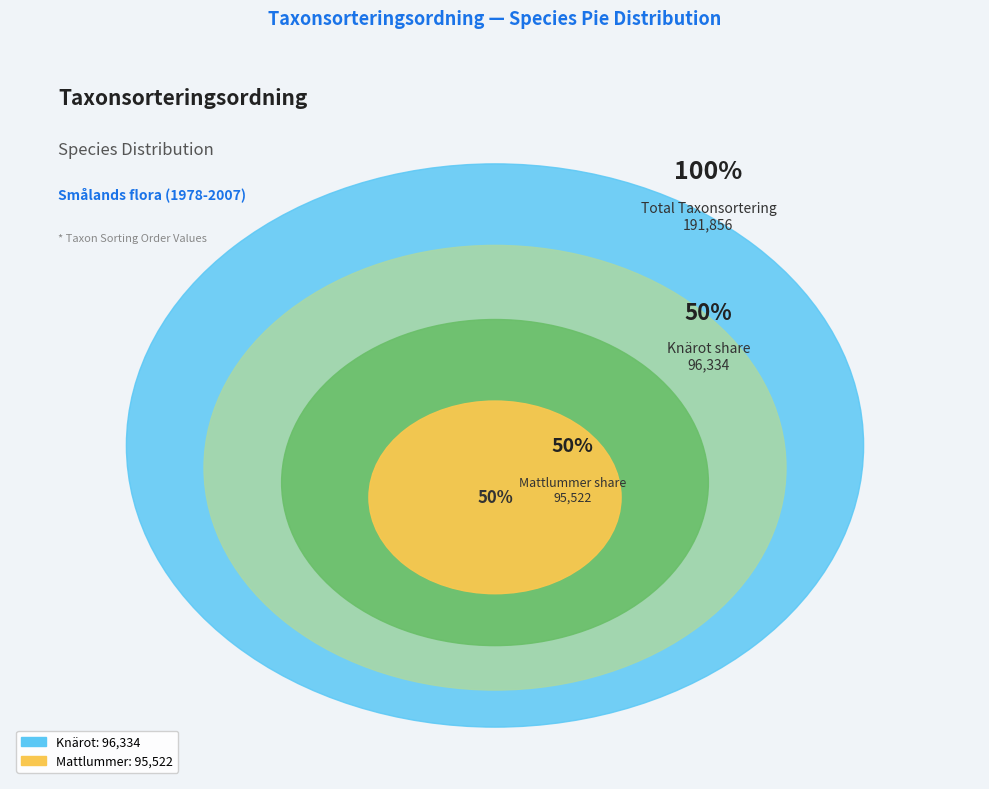

The Mattlummer (74604205) slice represents 64% of the pie. True or false?

False